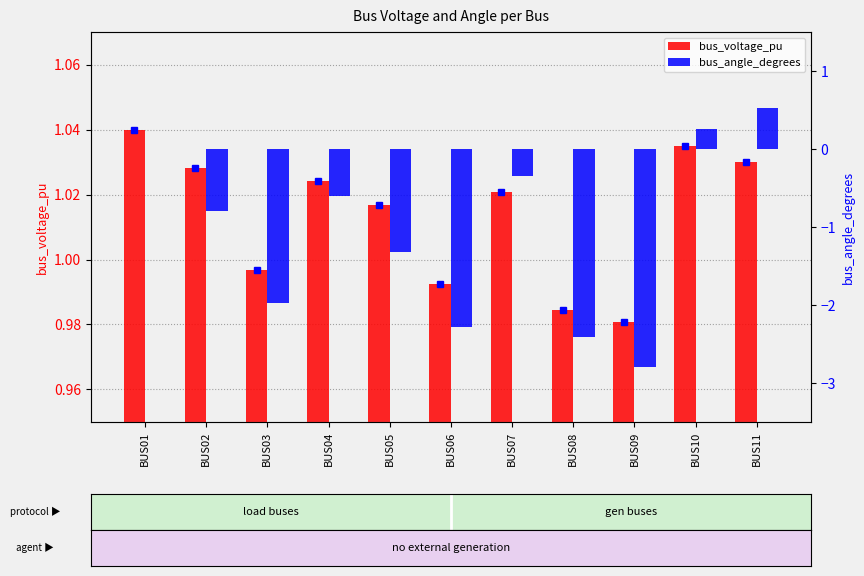

Rank the series at BUS08 from highest to lowest value.

bus_voltage_pu, bus_angle_degrees